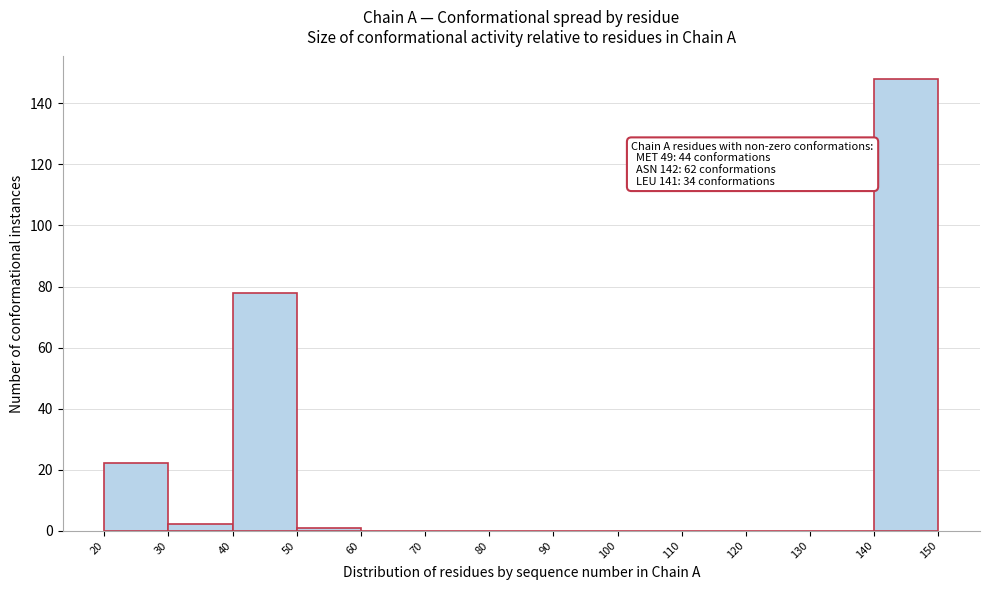

Which range on the x-axis has the tallest bar?

140 to 150